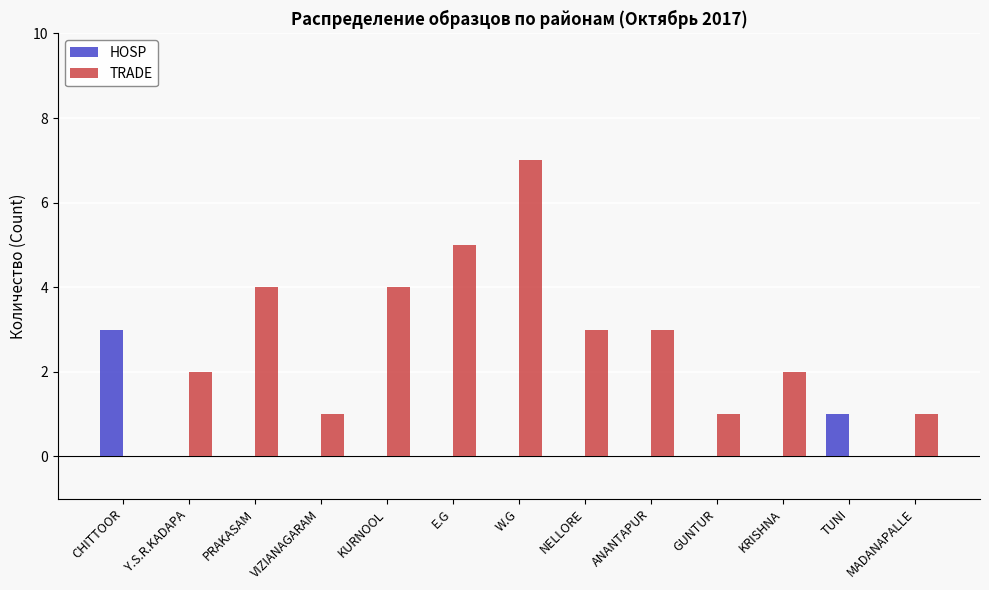

Between ANANTAPUR and GUNTUR, which series saw the biggest shift?

TRADE